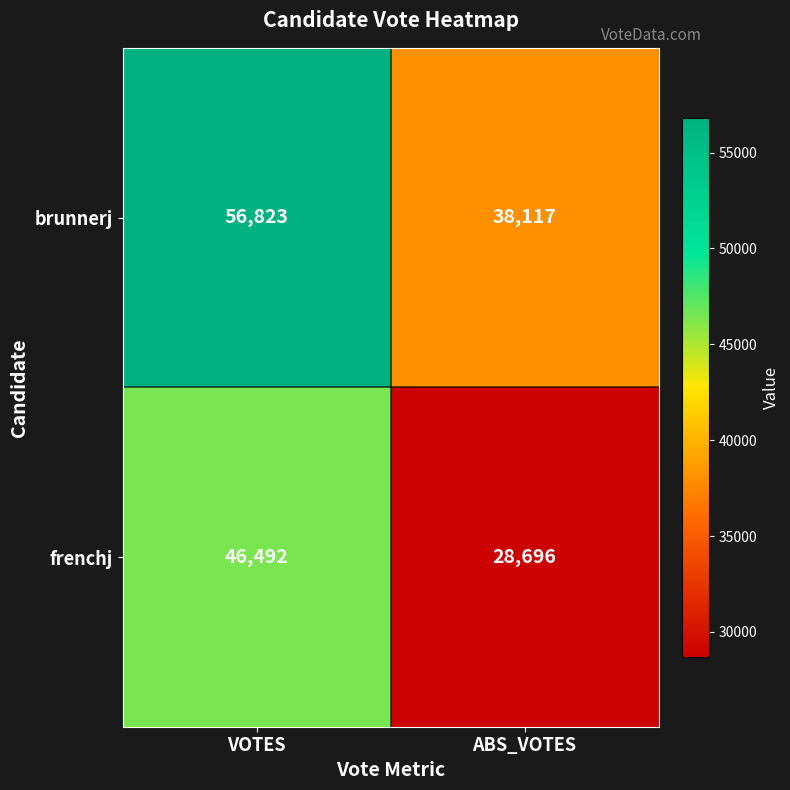

What is the minimum value shown in the chart?

28696